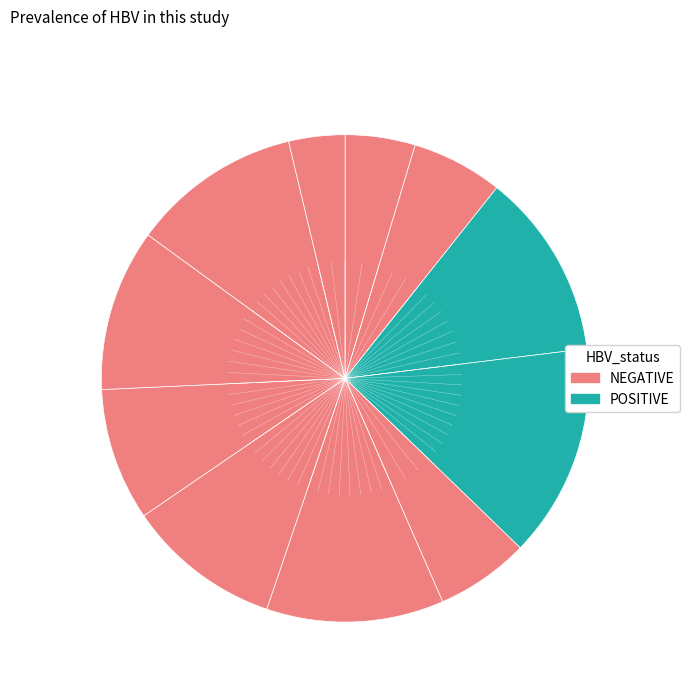

How many slices are in this pie chart?

11